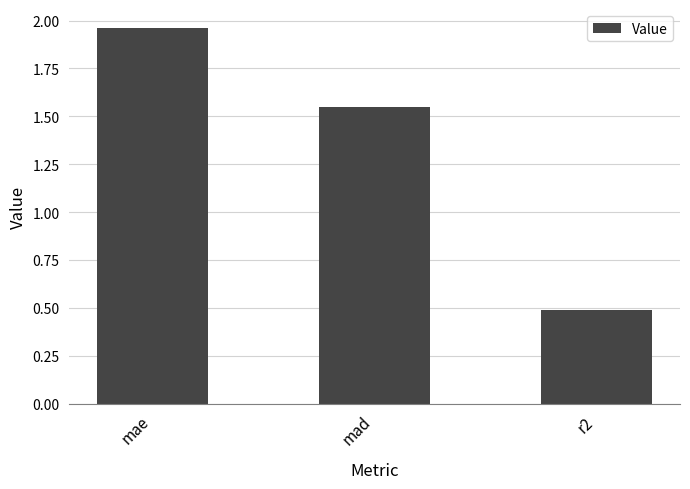

What is the label of the 1st bar from the right?

r2